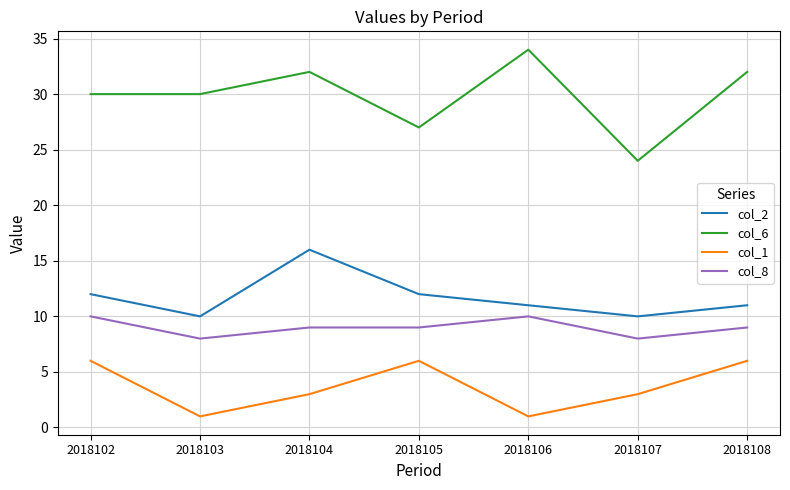

Which series has the largest range (max minus min)?

col_6